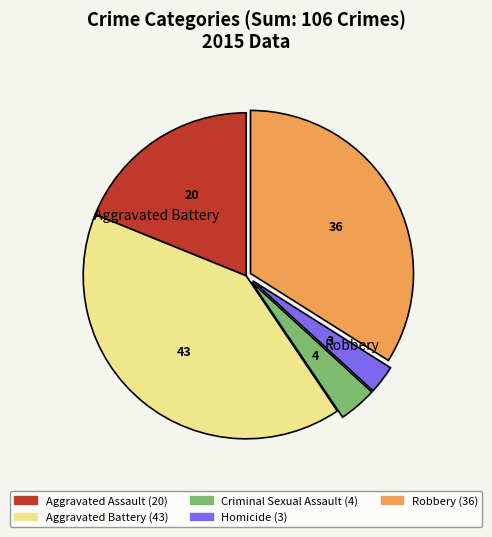

Is there any slice that represents more than half of the pie?

No